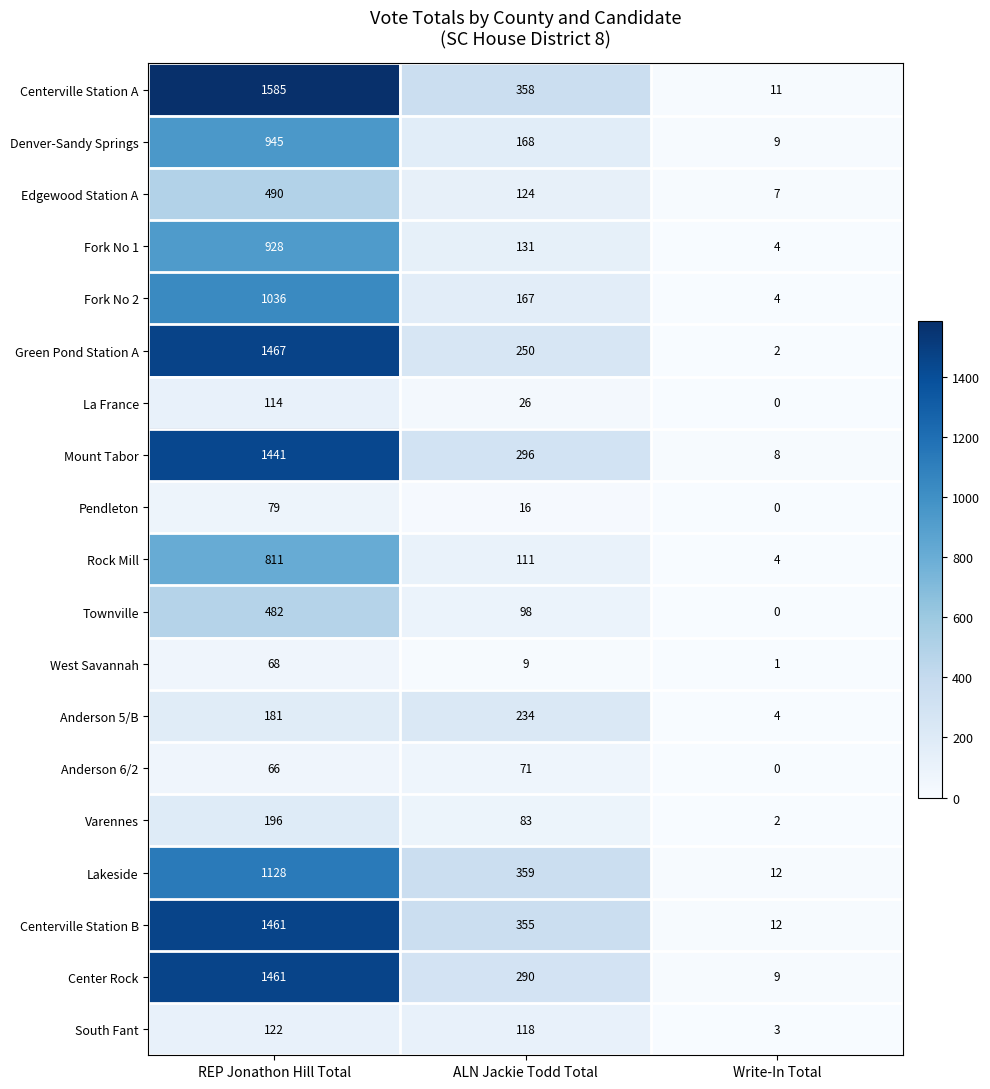

List the labels in order of Edgewood Station A value, largest first.

REP Jonathon Hill Total, ALN Jackie Todd Total, Write-In Total